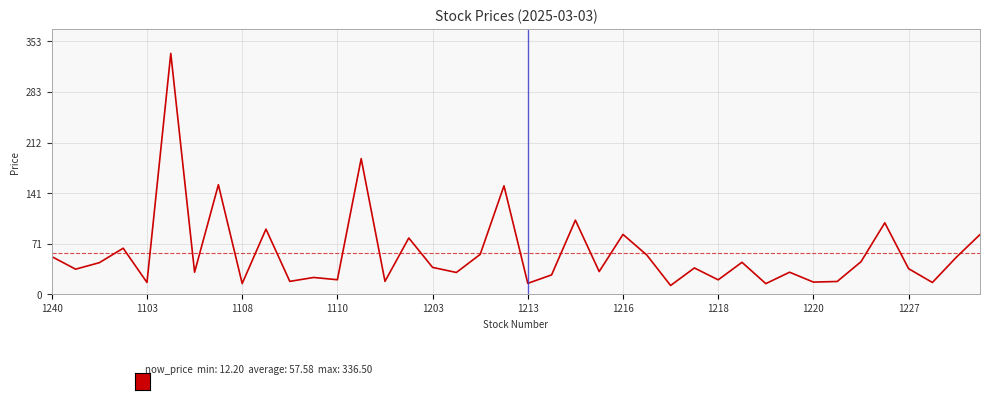

What is the average value?

57.6